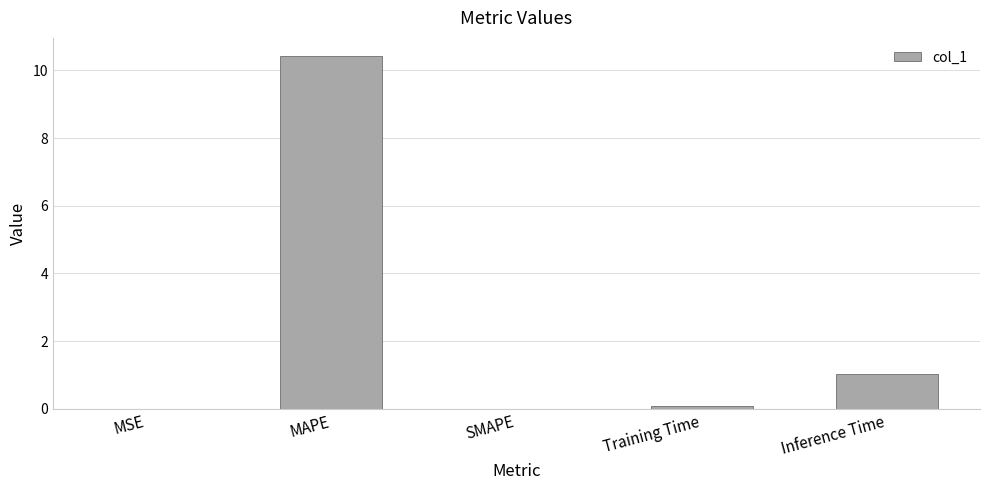

What is the sum of all values?

11.6